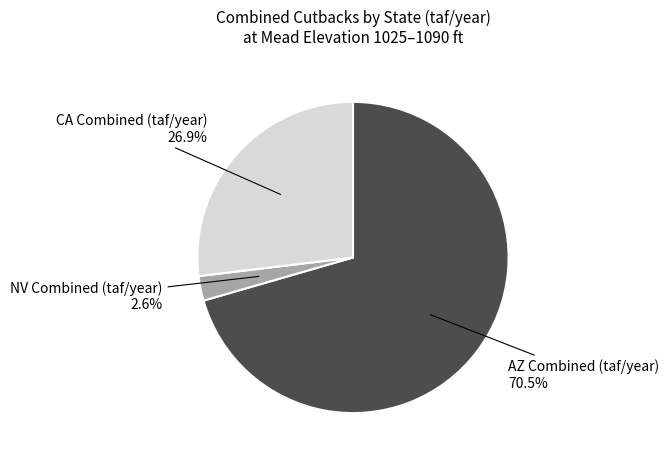

Is there any slice that represents more than half of the pie?

Yes